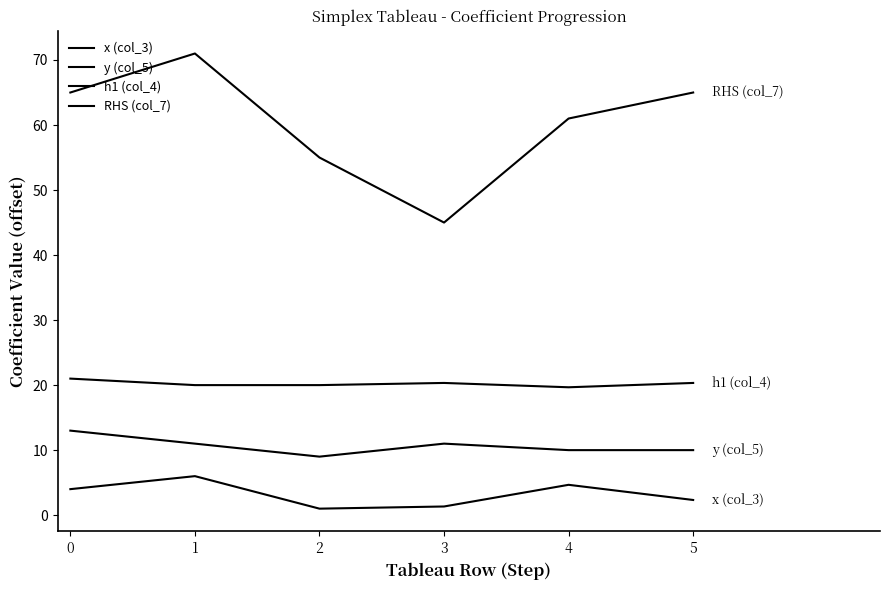

How many distinct data groups are displayed?

4